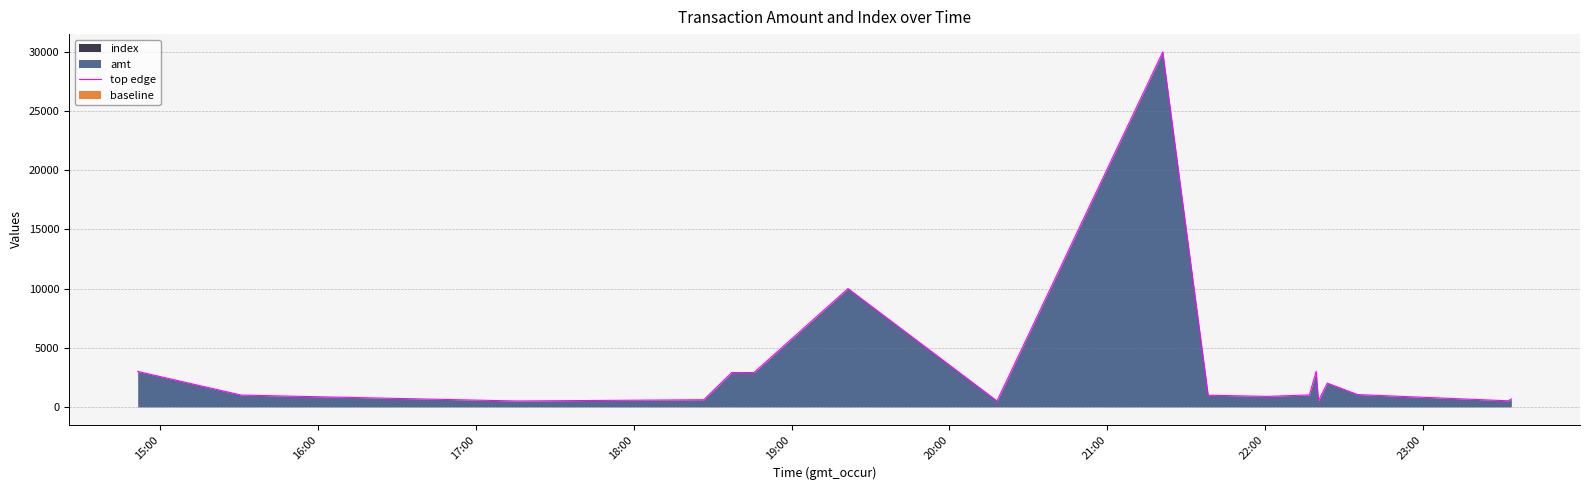

What is the greatest value displayed?

30009.0